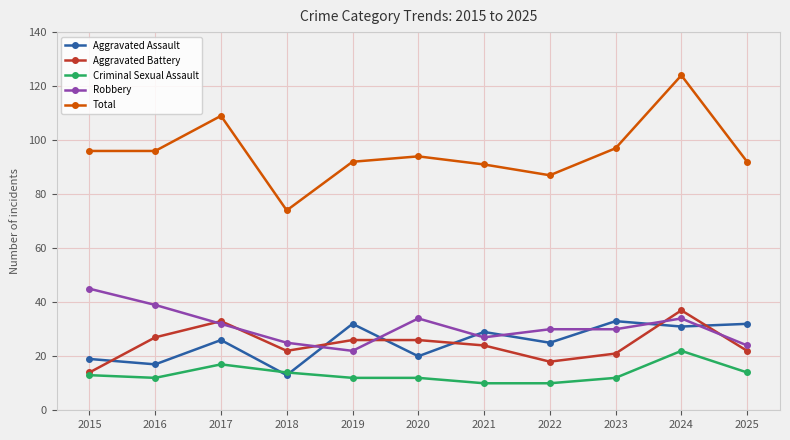

What is the difference between the highest and lowest values at 2015?

83